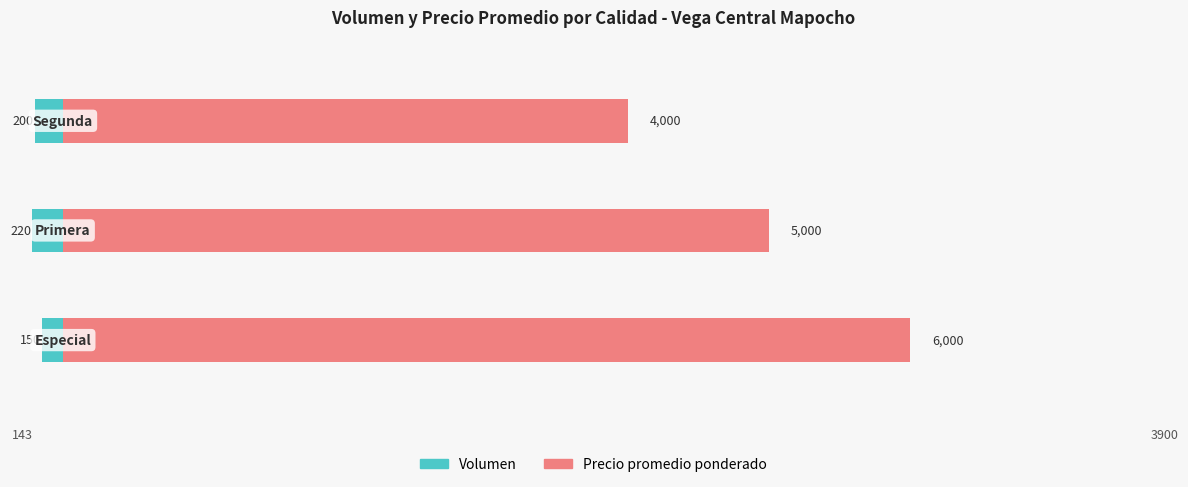

Reading left to right, list all the values displayed in this chart.

Volumen: -150	-220	-200
Precio promedio ponderado: 6000	5000	4000